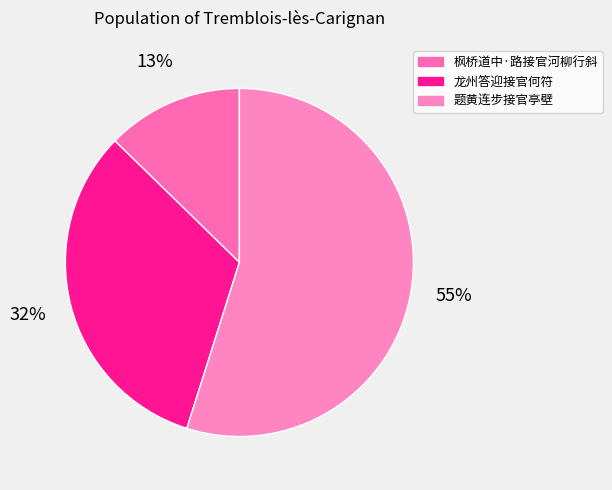

True or false: 题黄连步接官亭壁 accounts for 48% of the total.

False